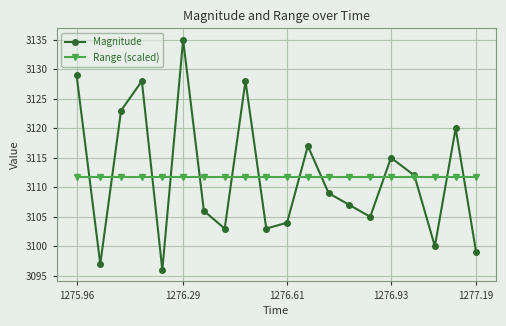

After their last crossing, which series has the higher values: Range (scaled) or Magnitude?

Range (scaled)